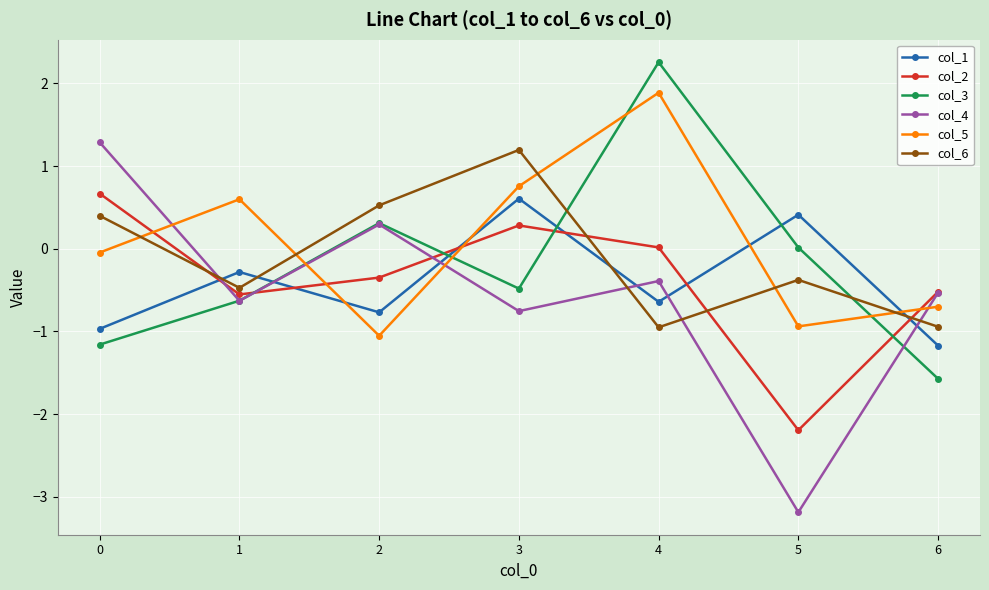

What is the difference between the second highest and minimum values in the col_5 series?

1.8